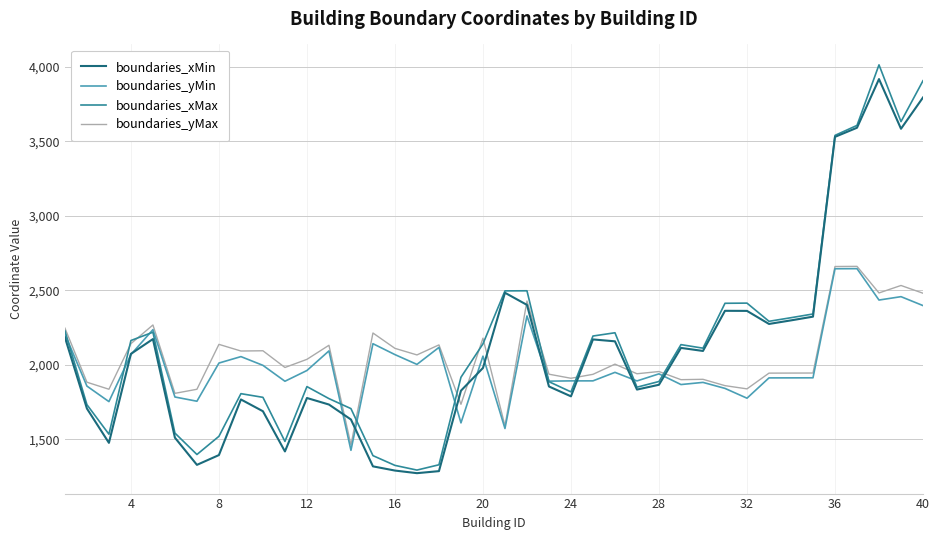

True or false: boundaries_xMax and boundaries_yMax cross at least once.

True